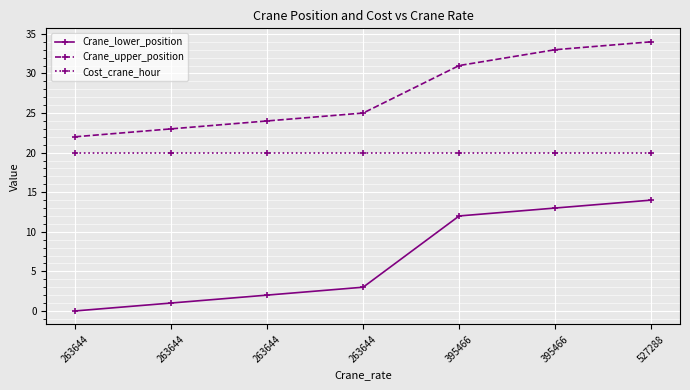

Reading left to right, what are all the values shown in this chart?

Crane_lower_position: 263644=0	263644=1	263644=2	263644=3	395466=12	395466=13	527288=14
Crane_upper_position: 263644=22	263644=23	263644=24	263644=25	395466=31	395466=33	527288=34
Cost_crane_hour: 263644=20	263644=20	263644=20	263644=20	395466=20	395466=20	527288=20